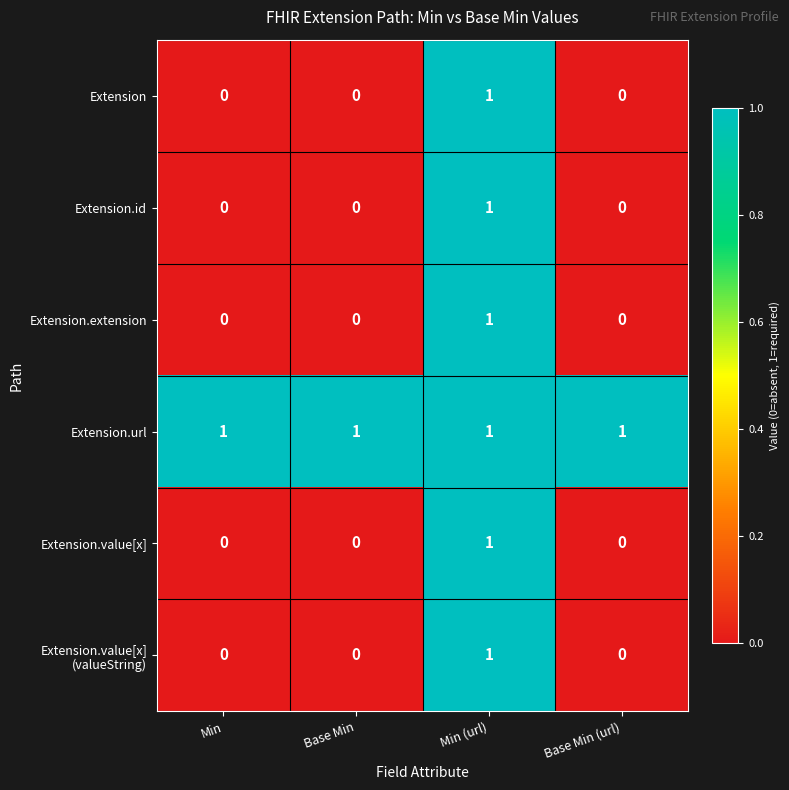

Count the Extension.id values in the range 0 to 1.

4